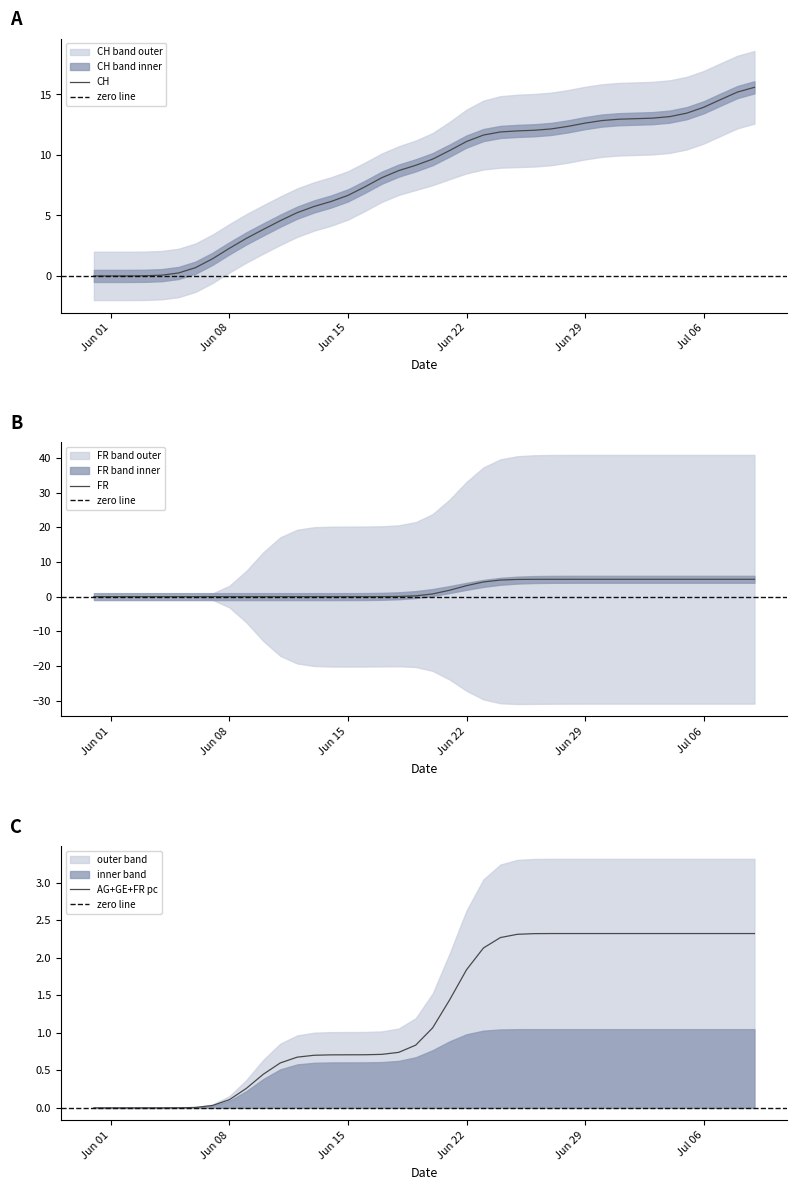

True or false: BE_pc and AG_pc intersect in this chart.

False